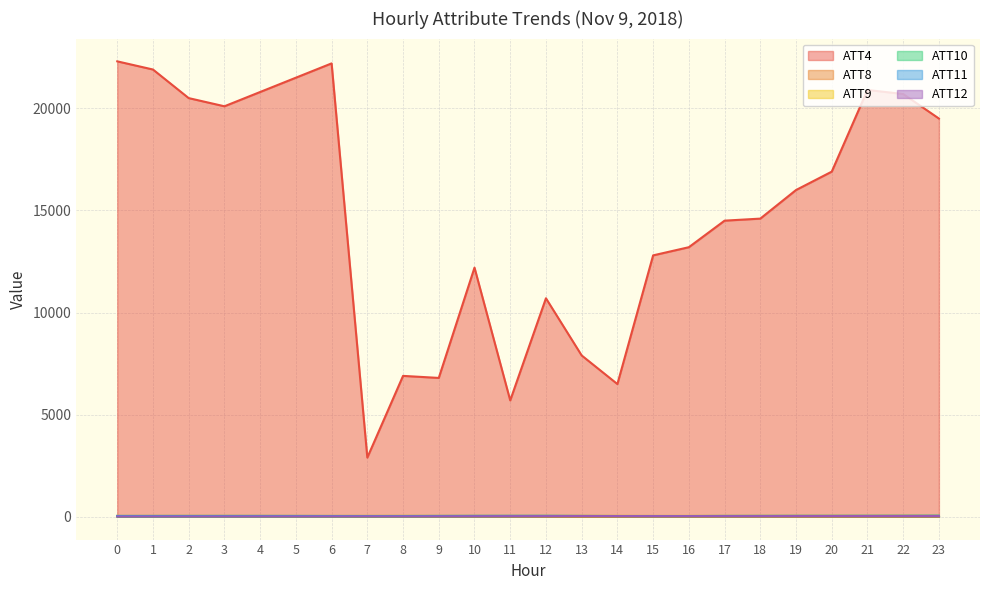

At which label does ATT12 reach its peak?

22